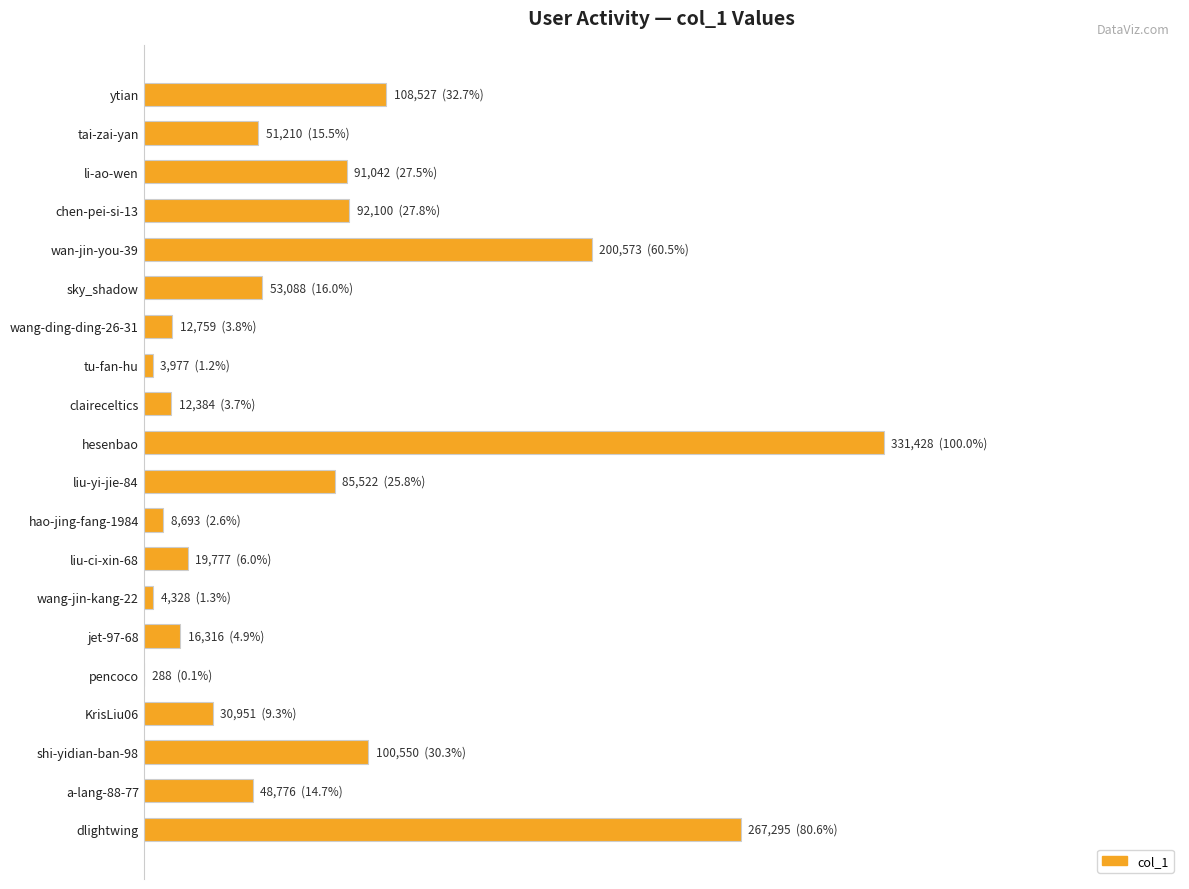

At which category does the chart reach its peak across all series?

hesenbao